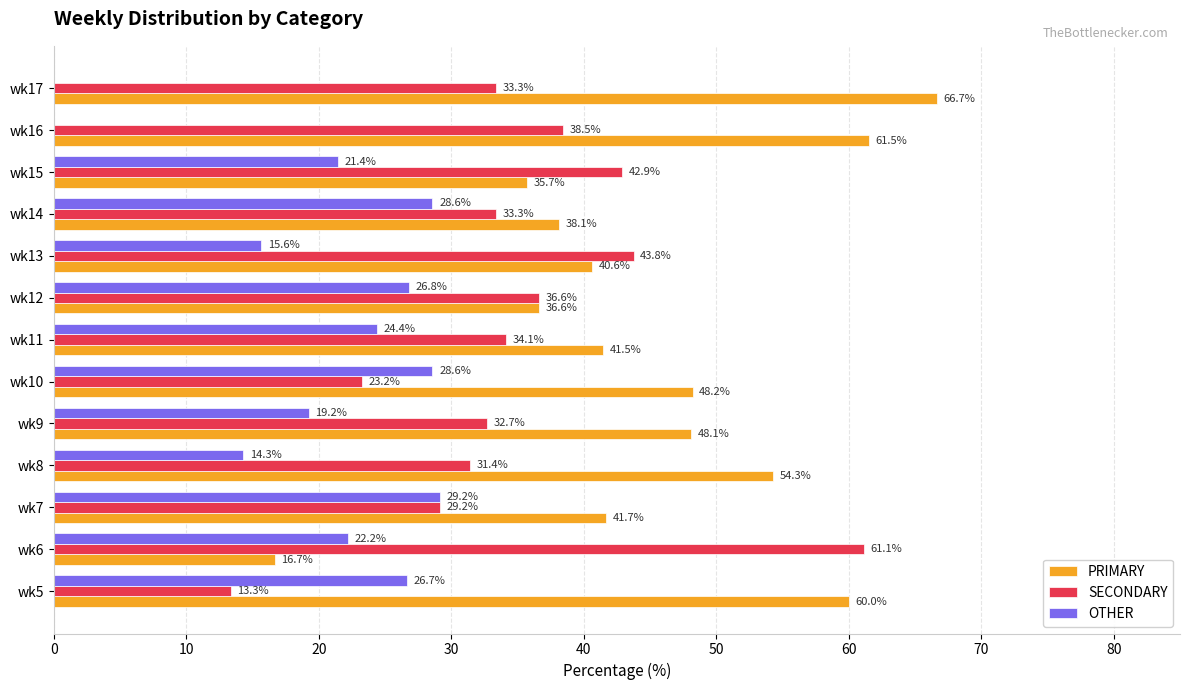

What is the total value across all series at wk8?

100.0